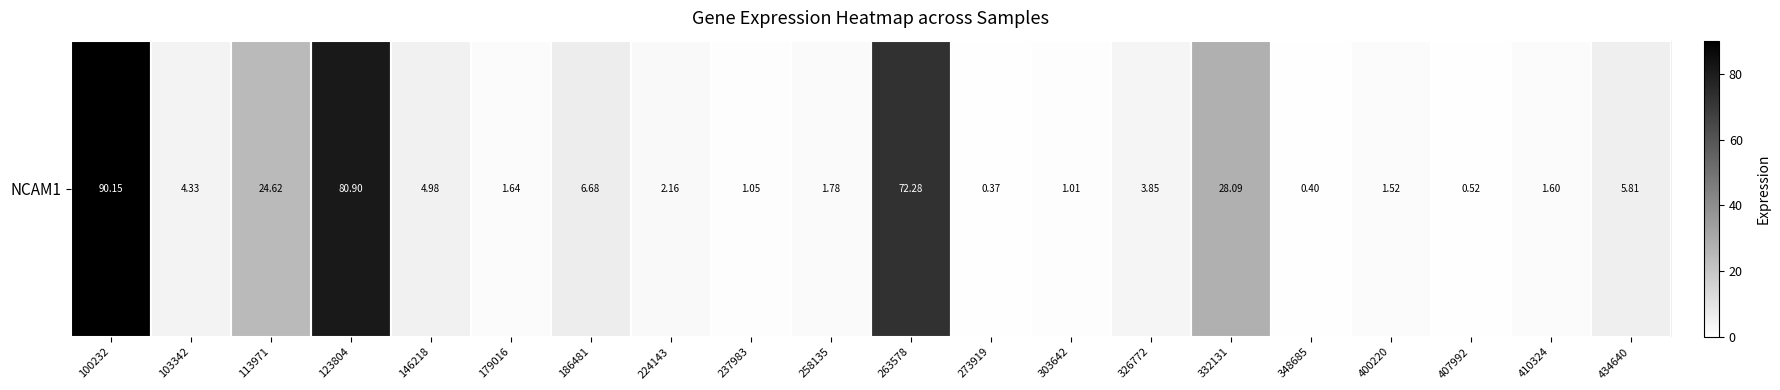

Reading left to right, list all the values displayed in this chart.

90.2	4.3	24.6	80.9	5.0	1.6	6.7	2.2	1.1	1.8	72.3	0.4	1.0	3.9	28.1	0.4	1.5	0.5	1.6	5.8